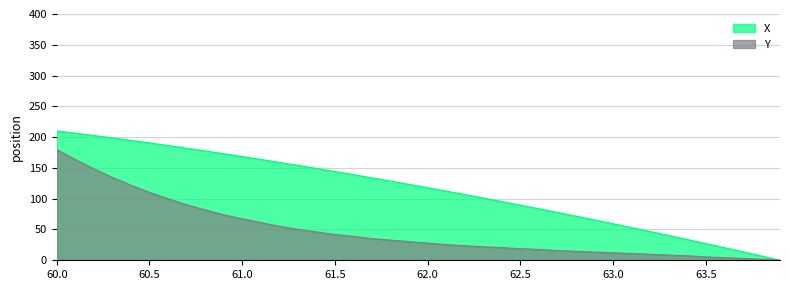

Reading right to left, list all the values displayed in this chart.

X: 0.0	6.9	13.7	20.5	27.1	33.7	40.2	46.7	53.0	59.3	65.5	71.6	77.7	83.6	89.5	95.3	101.1	106.7	112.3	117.8	123.2	128.6	133.8	139.0	144.1	149.2	154.1	159.0	163.8	168.5	173.1	177.6	182.0	186.3	190.6	194.7	198.7	202.6	206.4	210.0
Y: 0.0	1.8	3.0	4.2	5.5	7.3	8.5	9.7	10.9	12.1	13.3	14.5	15.8	17.6	18.8	20.6	21.8	23.6	25.5	27.9	30.3	32.7	35.2	38.8	41.8	46.1	50.3	55.2	61.2	67.3	73.9	81.8	90.3	100.0	110.3	121.8	134.5	148.5	163.6	180.0